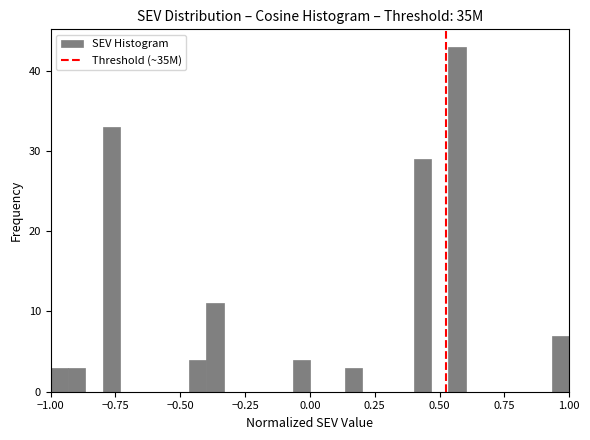

Read against the x-axis, roughly where is the centre of the tallest bar?

0.55